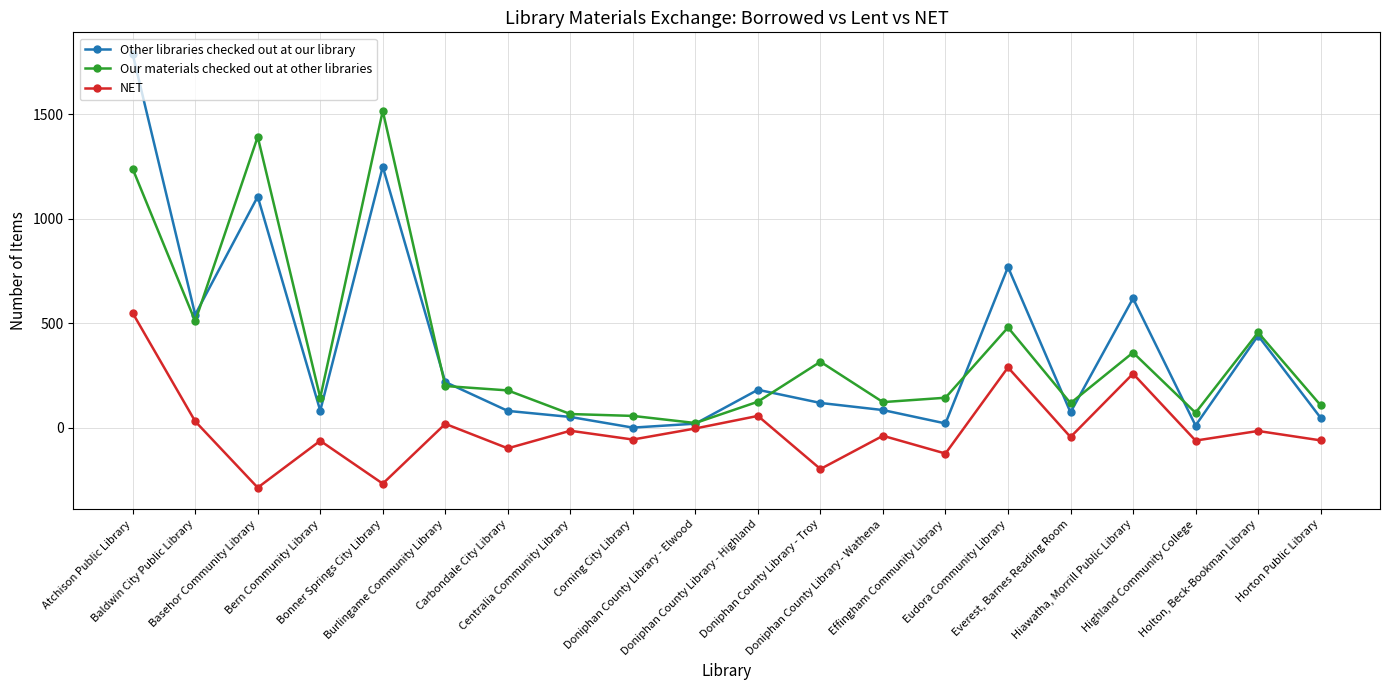

At which label is NET closest to 131?

Doniphan County Library - Highland